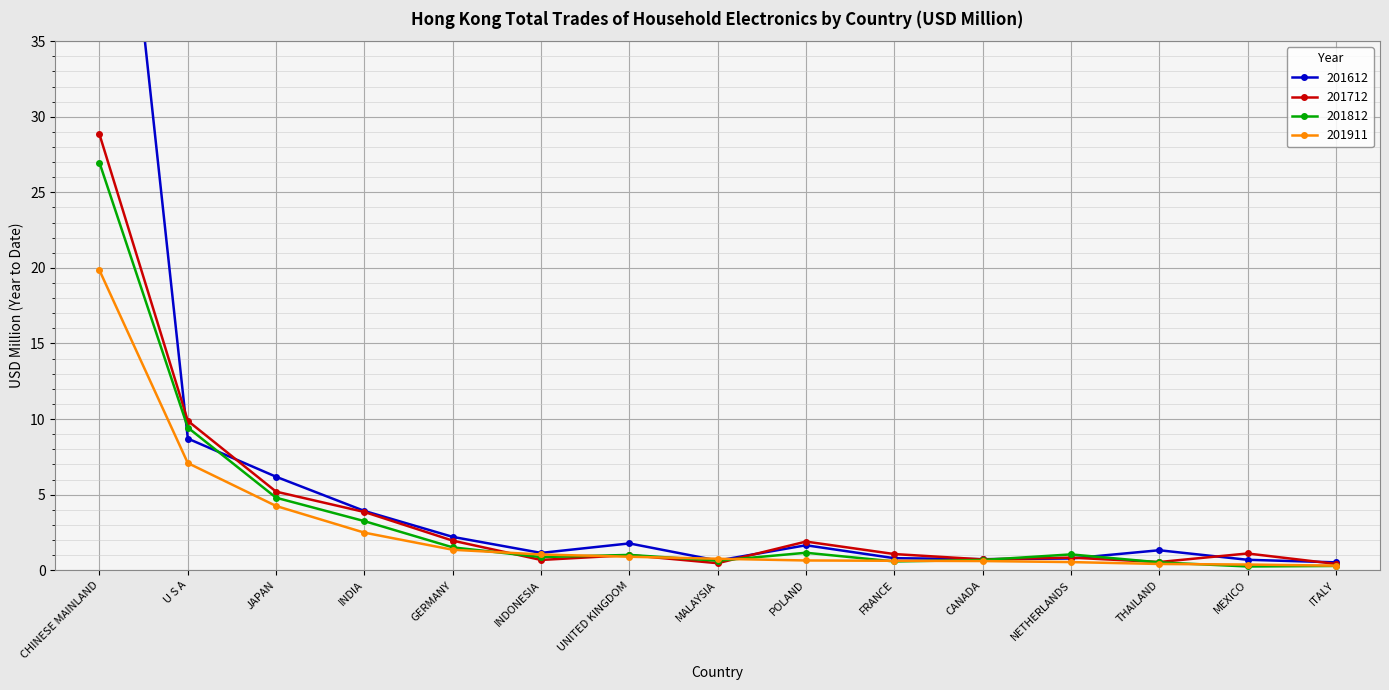

Which has a higher value, THAILAND or JAPAN?

JAPAN